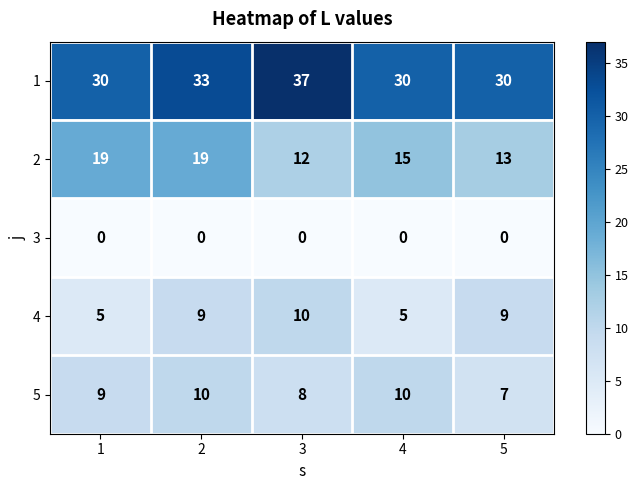

What is the difference between the maximum and minimum values in the 1 series?

7